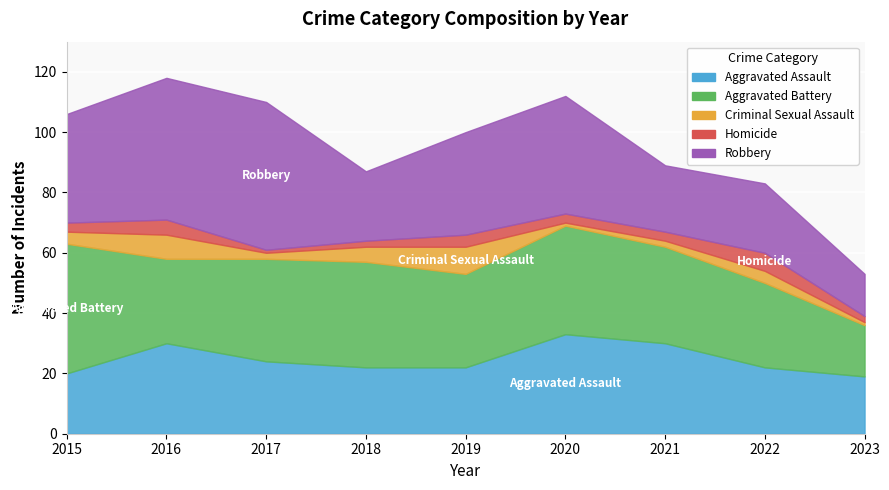

Rank the categories by Aggravated Assault value from highest to lowest.

2020, 2016, 2021, 2017, 2018, 2019, 2022, 2015, 2023